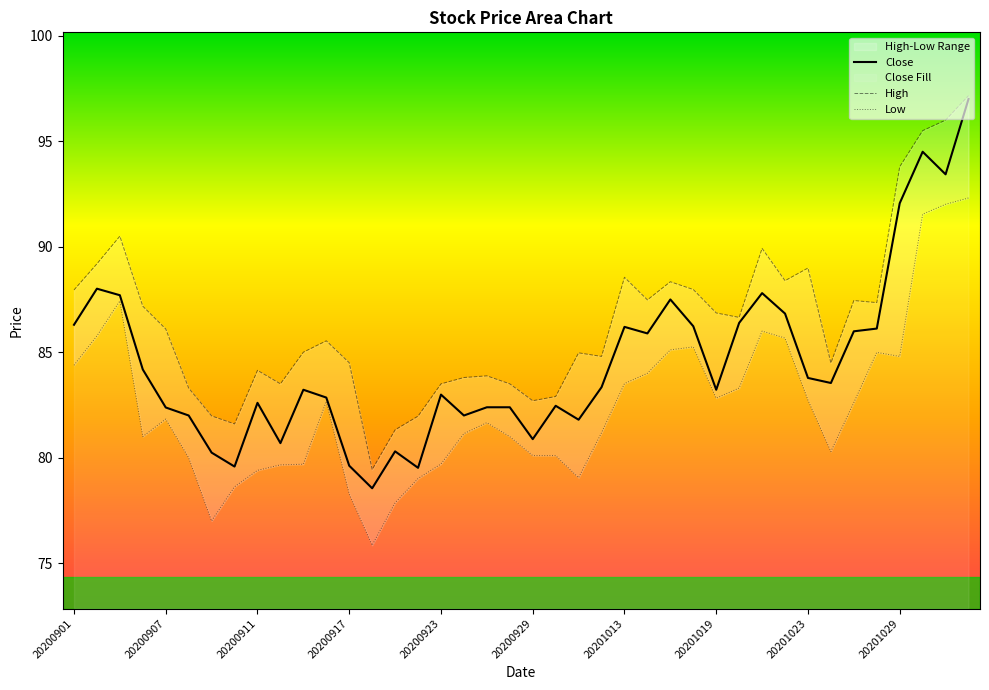

Rank the categories by value from highest to lowest.

20201103, 20201030, 20201102, 20201029, 20200902, 20201021, 20200903, 20201015, 20201022, 20201020, 20200901, 20201016, 20201013, 20201028, 20201027, 20201014, 20200904, 20201023, 20201026, 20201012, 20200915, 20201019, 20200923, 20200916, 20200911, 20200930, 20200925, 20200928, 20200907, 20200908, 20200924, 20201009, 20200929, 20200914, 20200921, 20200909, 20200917, 20200910, 20200922, 20200918